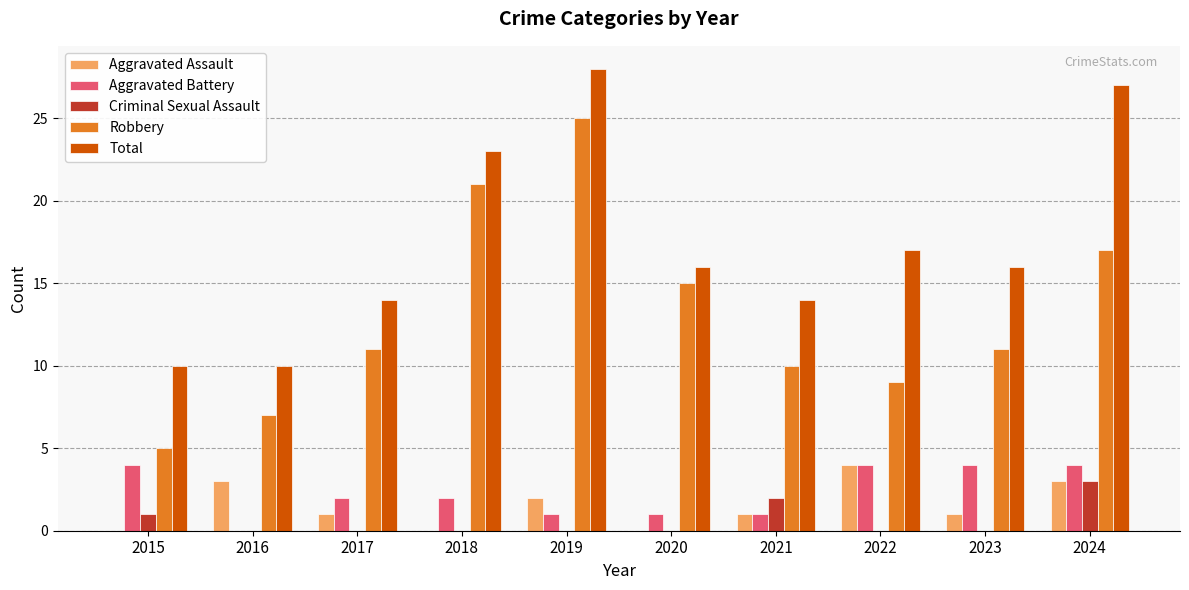

Which series has the largest total across all categories?

Total